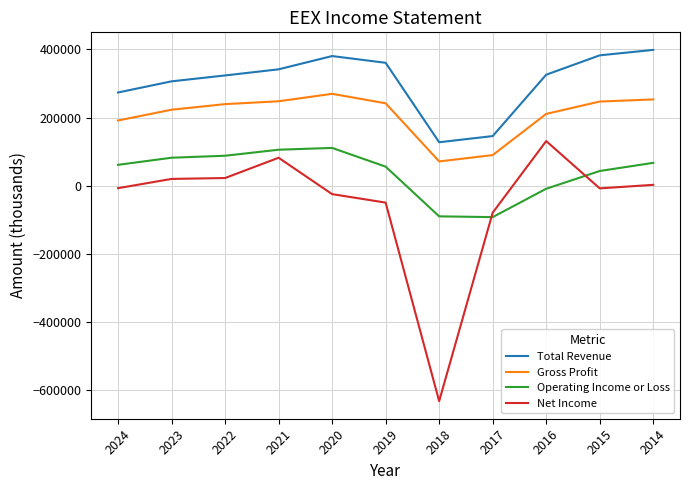

At 2014, list the series in order from largest to smallest.

Total Revenue, Gross Profit, Operating Income or Loss, Net Income